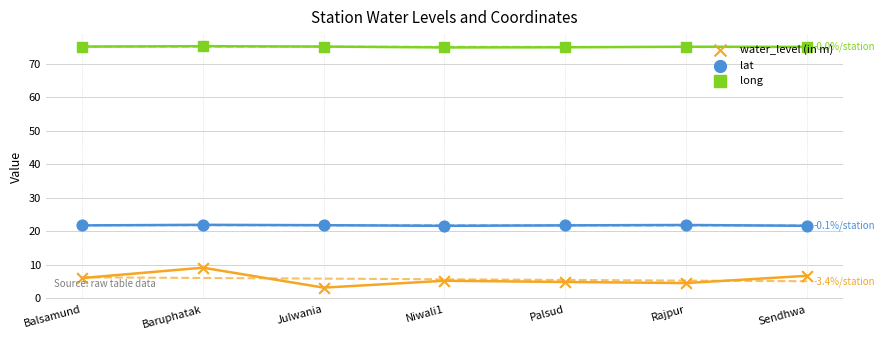

Which series contains the highest Y value?

long